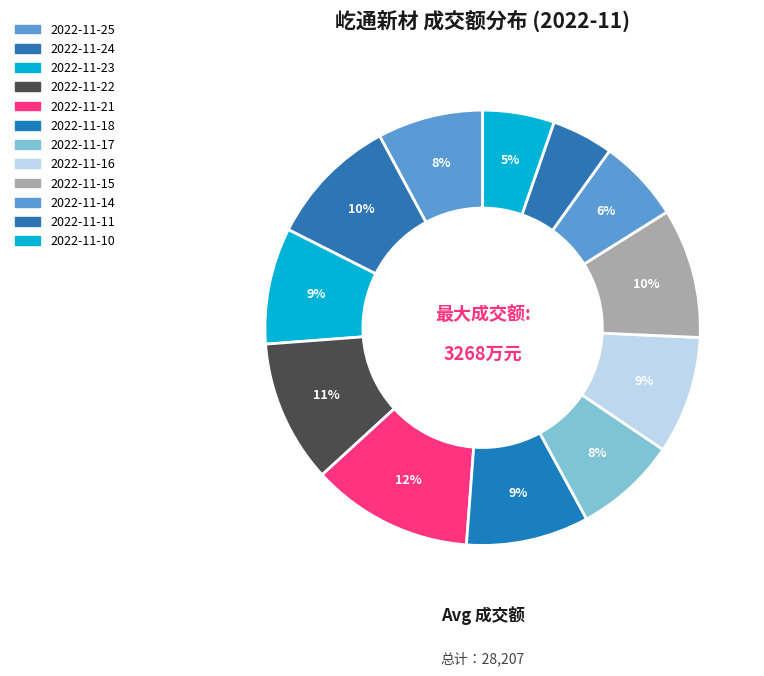

Is there a majority slice in this chart?

No